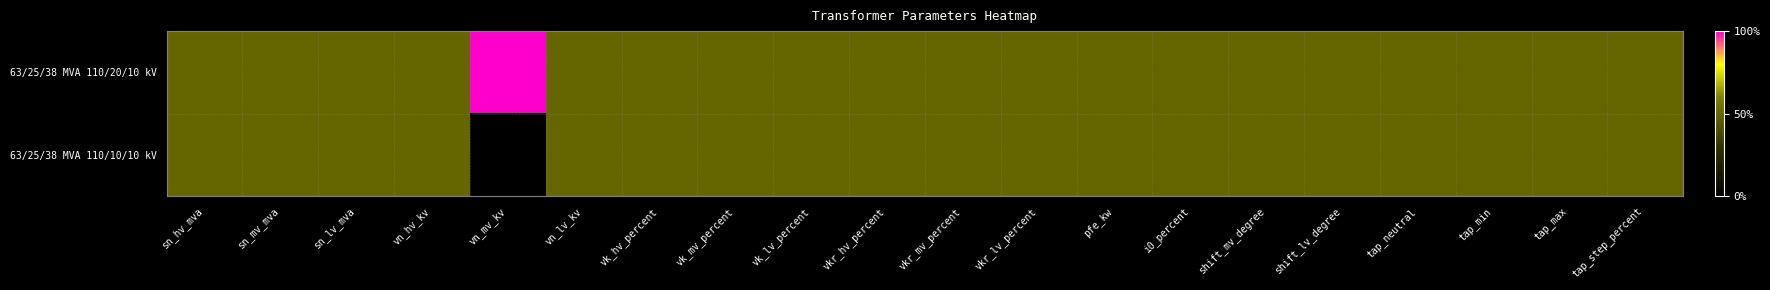

Which has a higher value, tap_neutral or shift_mv_degree?

tap_neutral